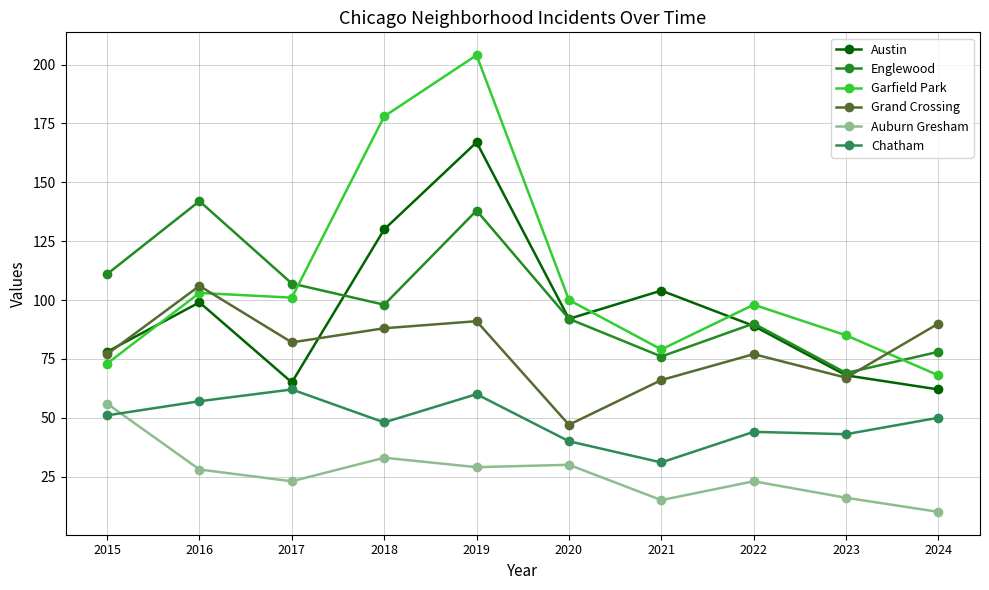

What is the value of the Englewood point at the 1st from the left?

111